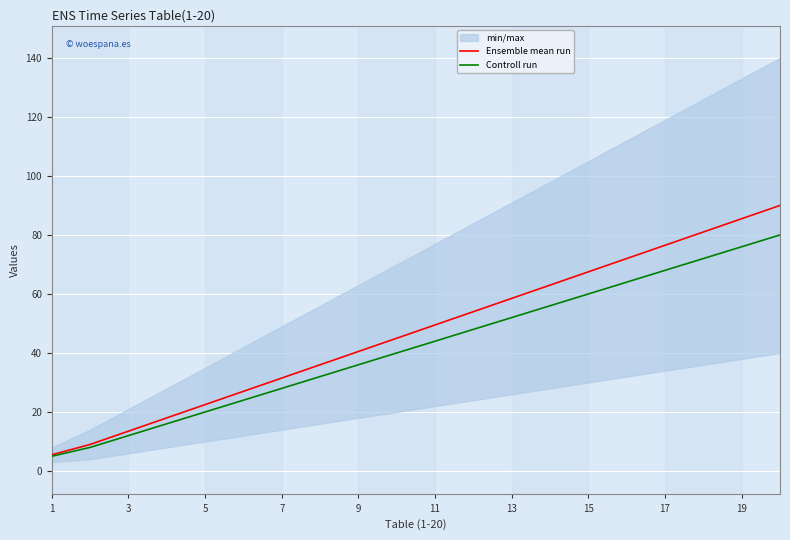

The Ensemble mean run series shows 85.5 at 19. True or false?

True